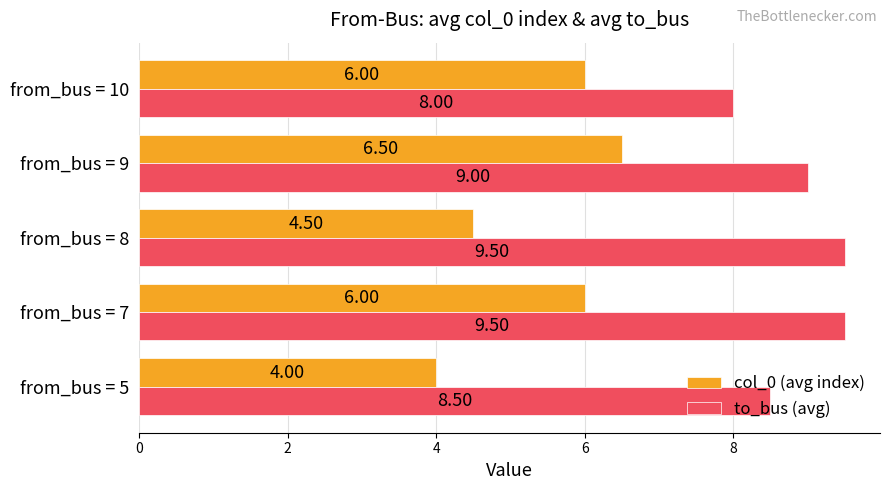

Count the number of categories in the chart.

5